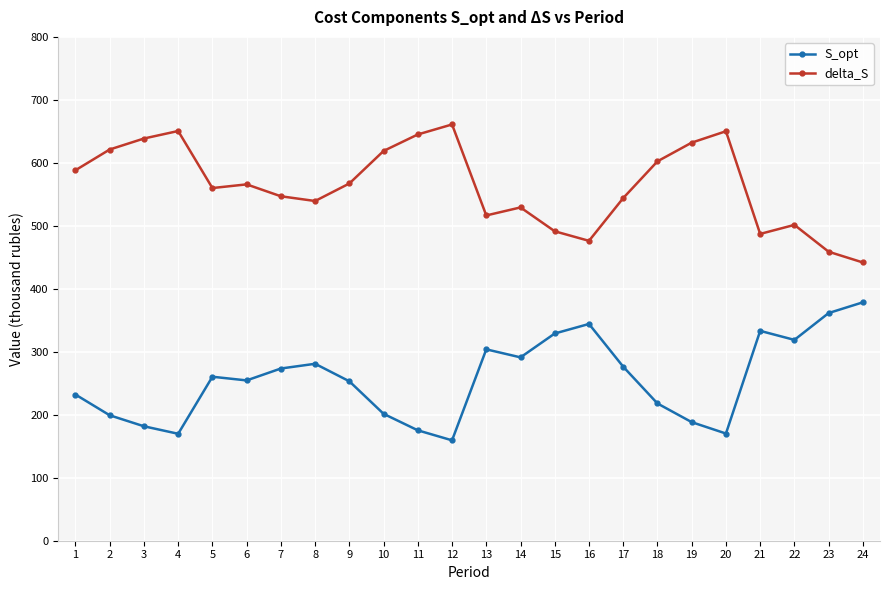

True or false: S_opt and delta_S intersect in this chart.

False